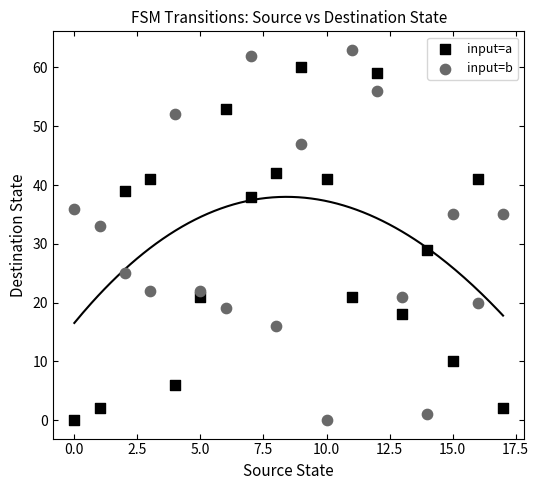

Which series has the largest Y range (max minus min)?

input=b